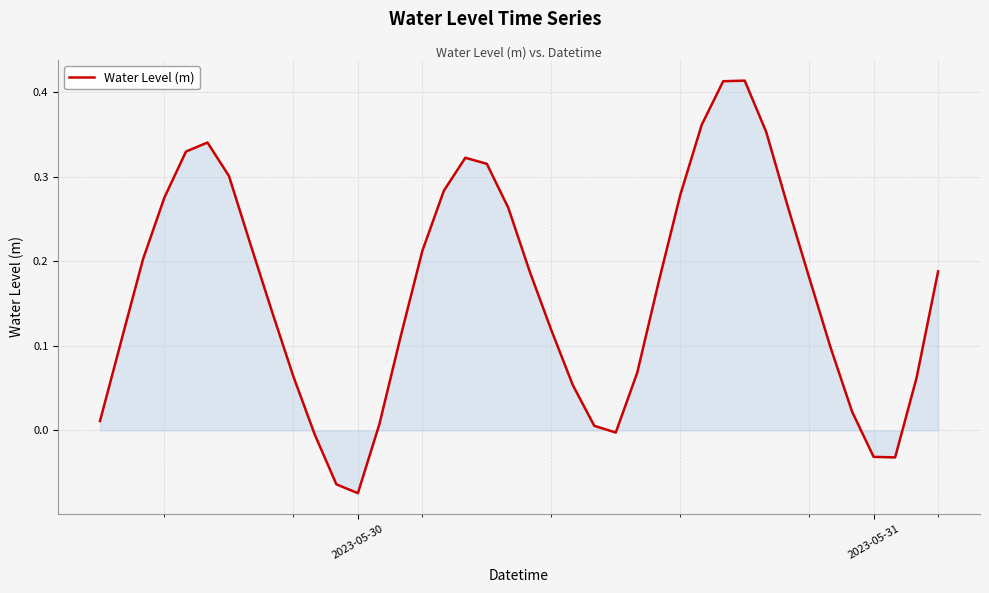

What is the difference between the maximum and minimum values?

0.5